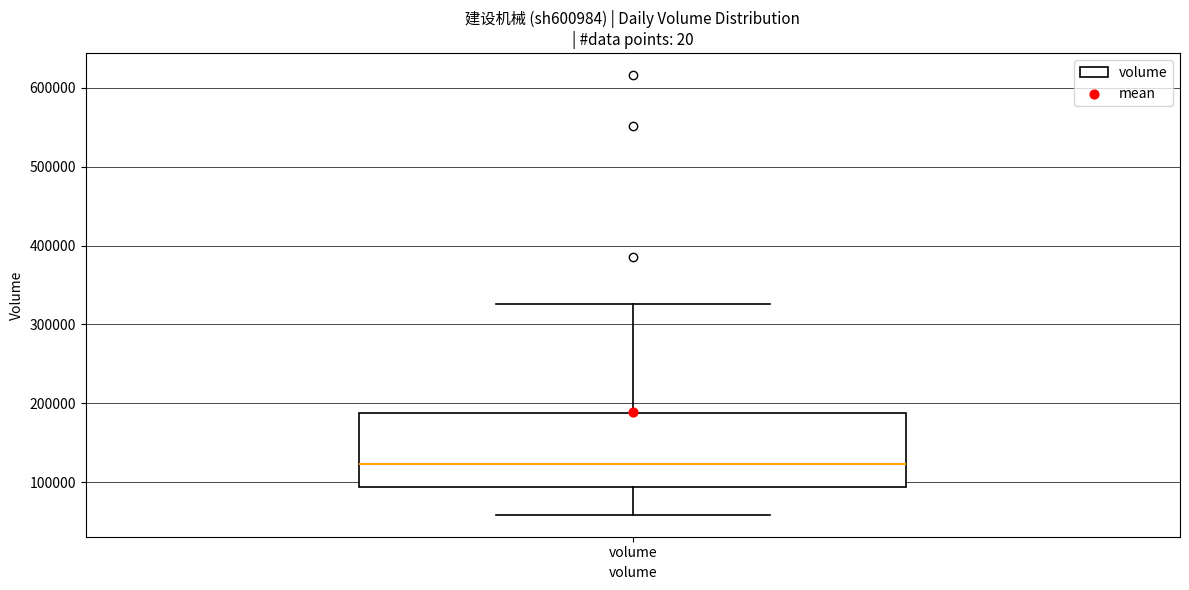

Transcribe this box plot: give where the median line is, the range the box spans, and where the two whiskers end, as read against the y-axis. The values are not printed on the chart, so give them approximately, as read against the axis.

median 120000, box 90000 to 190000, whiskers 60000 to 330000